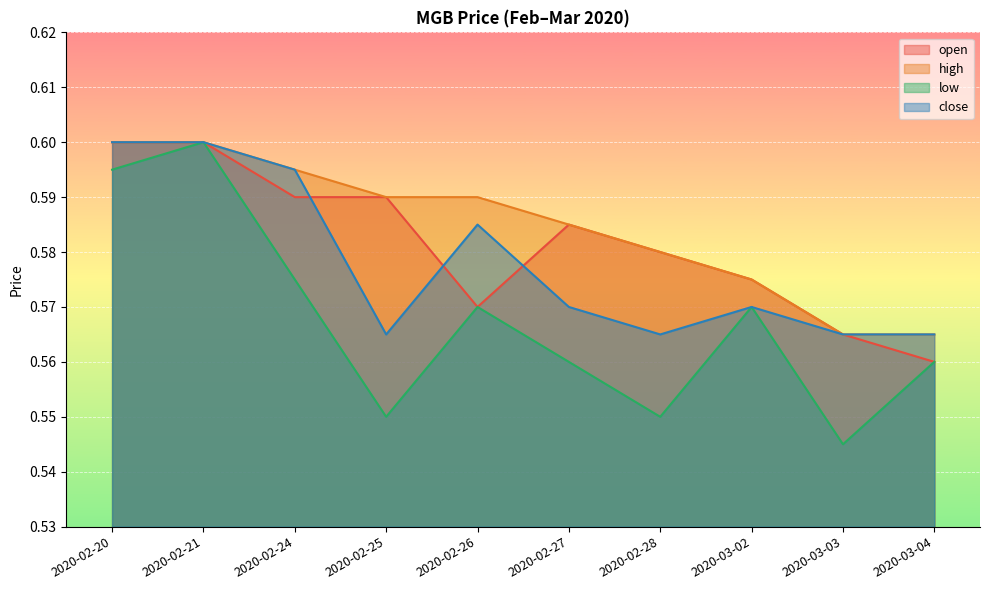

True or false: low has a value of 0.9 at 2020-02-24.

False